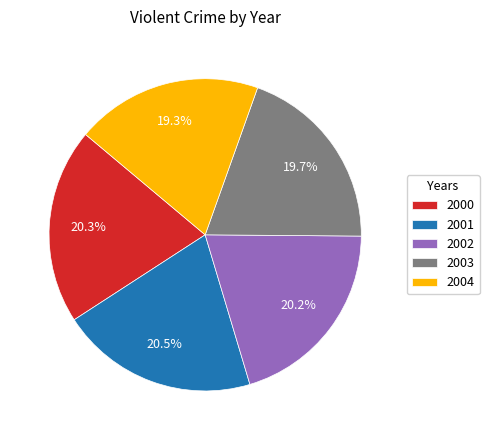

True or false: 2000 accounts for 20% of the total.

True